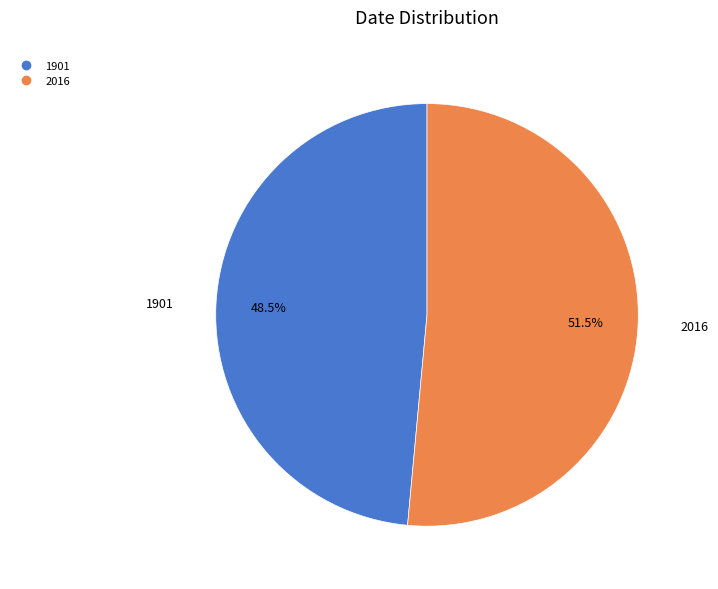

The 2016 slice represents 65% of the pie. True or false?

False